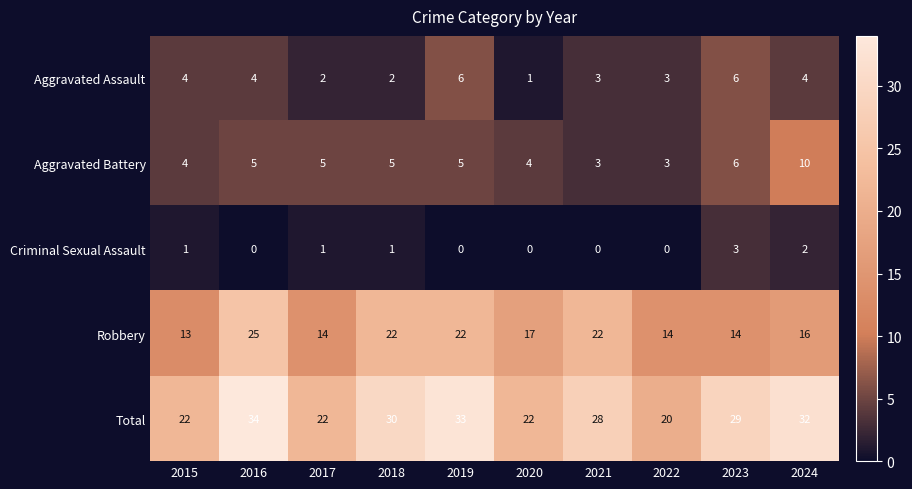

The value of Total at 2016 is 34. True or false?

True